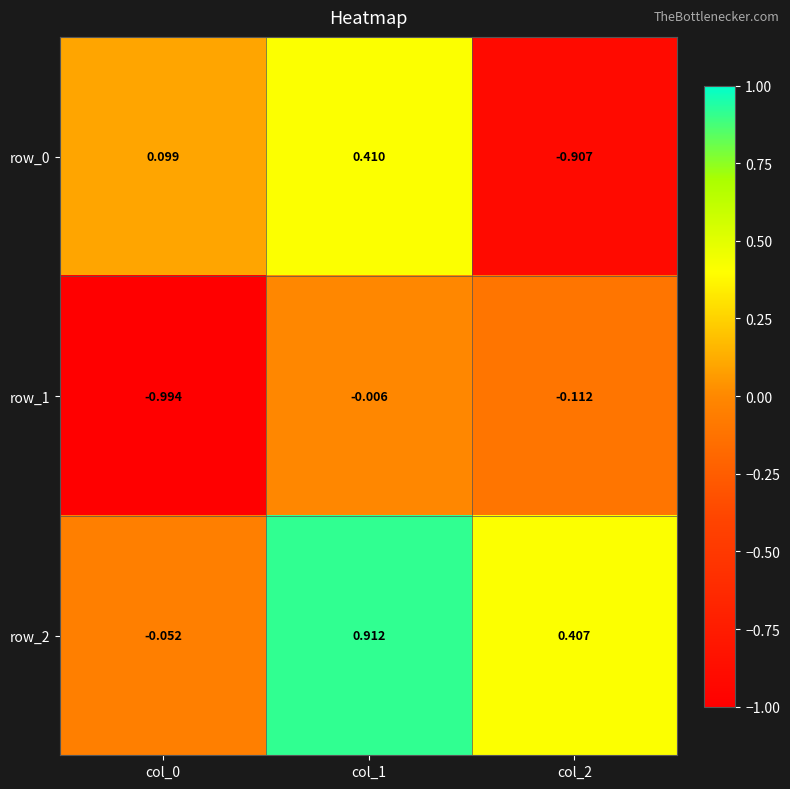

How many data points in row_2 are above 0?

2